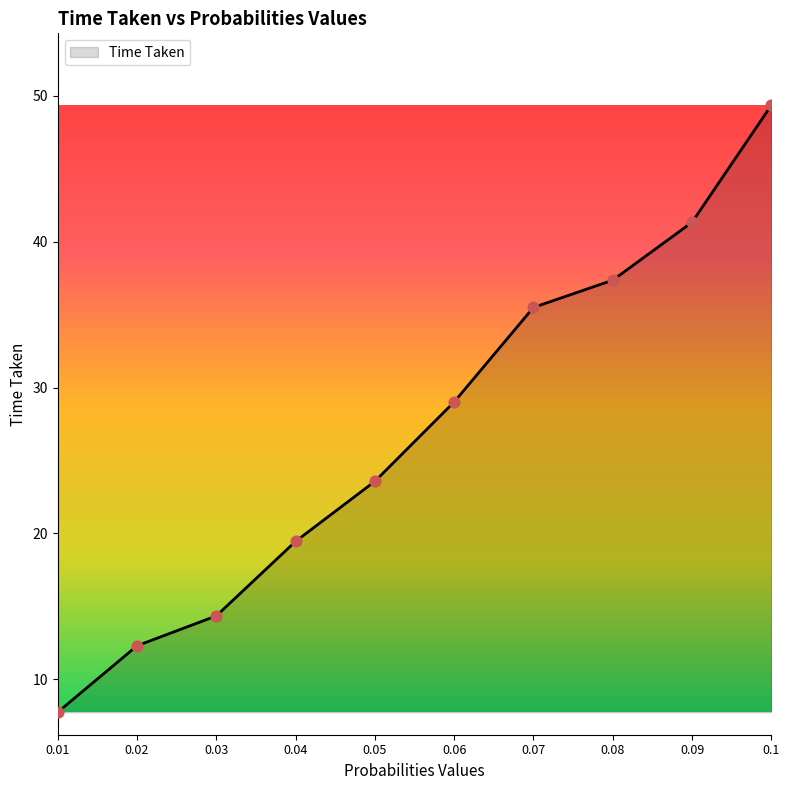

Between 0.09 and 0.05, which is larger?

0.09